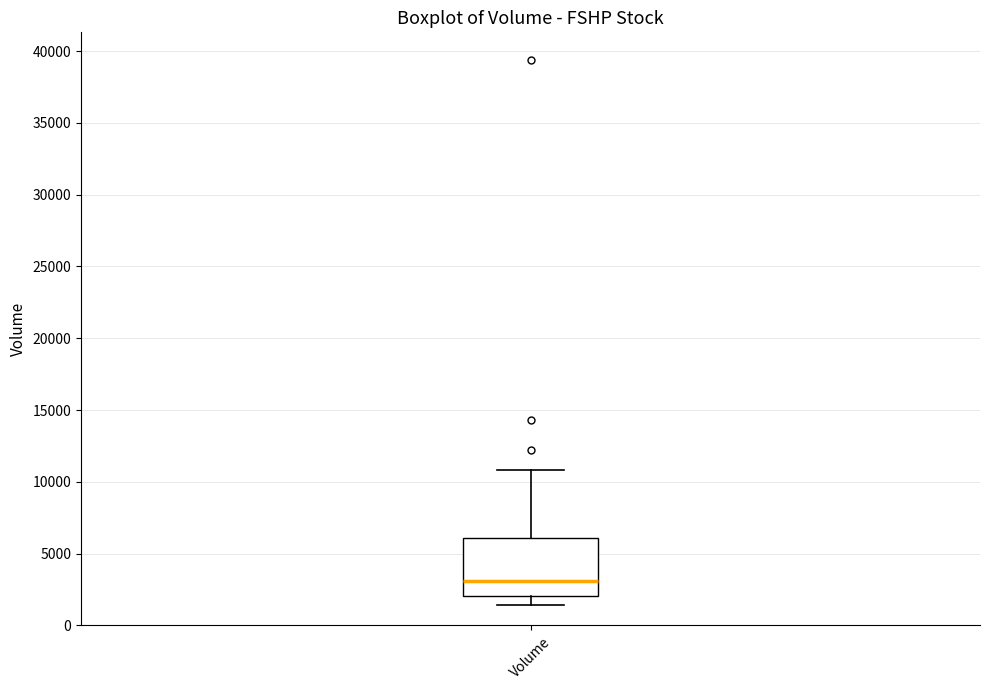

Read this box plot against the y-axis: the position of the median line, the range covered by the box, and the ends of both whiskers. The values are not printed on the chart, so give them approximately, as read against the axis.

median 3000, box 2000 to 6000, whiskers 1500 to 11000